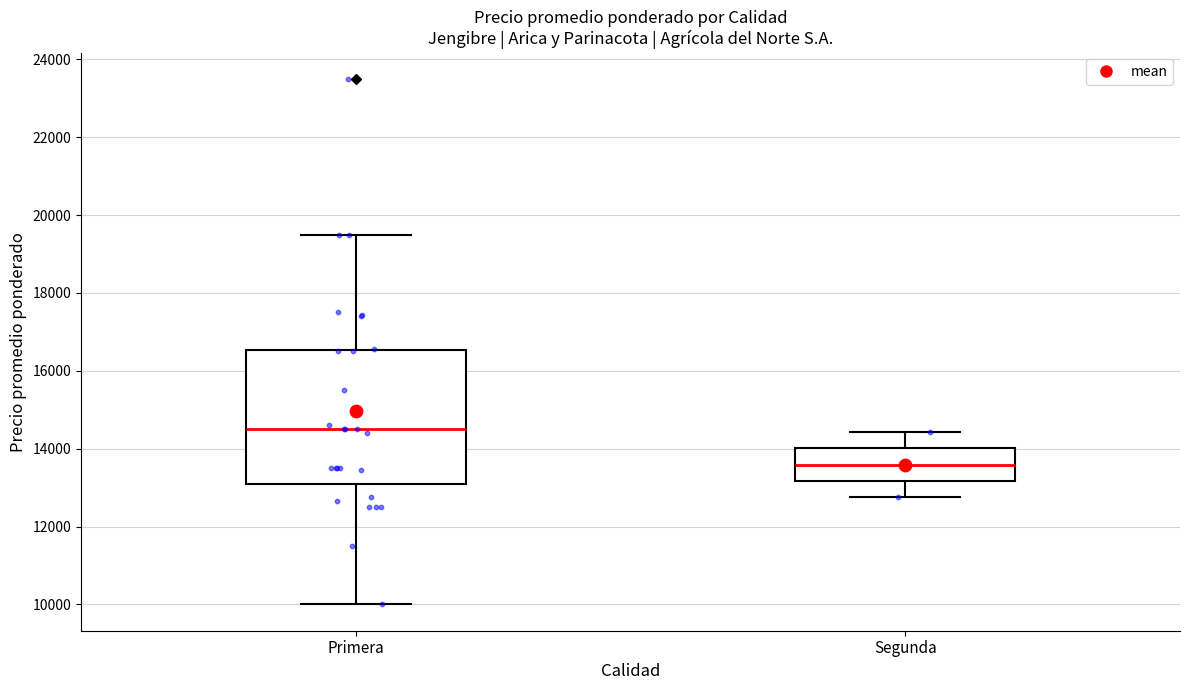

Which box's median line is the lowest?

Segunda